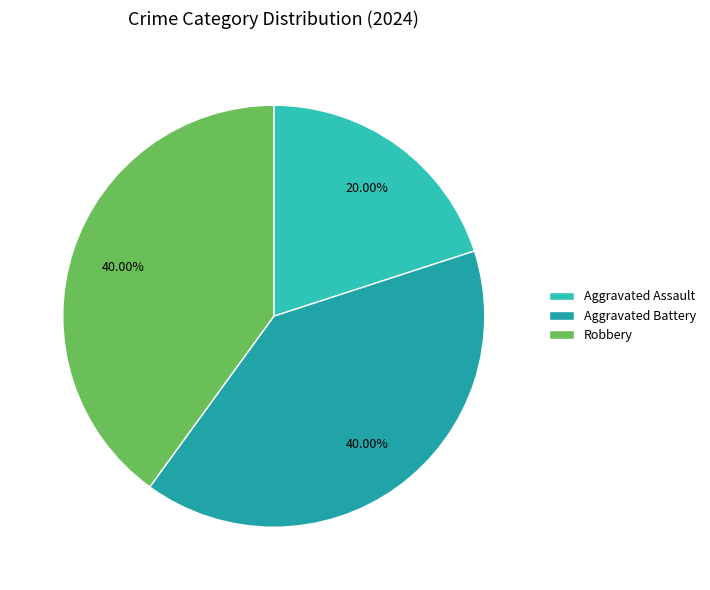

To the nearest percent, what portion does Aggravated Battery represent?

40%